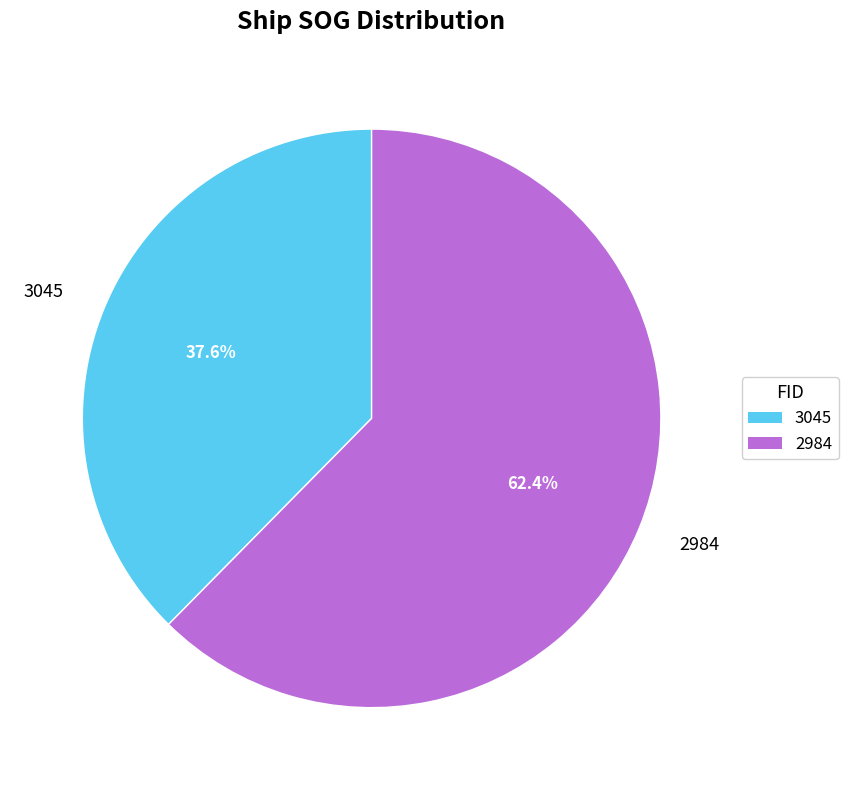

Is the sum of 2984 and 3045 greater than half?

Yes